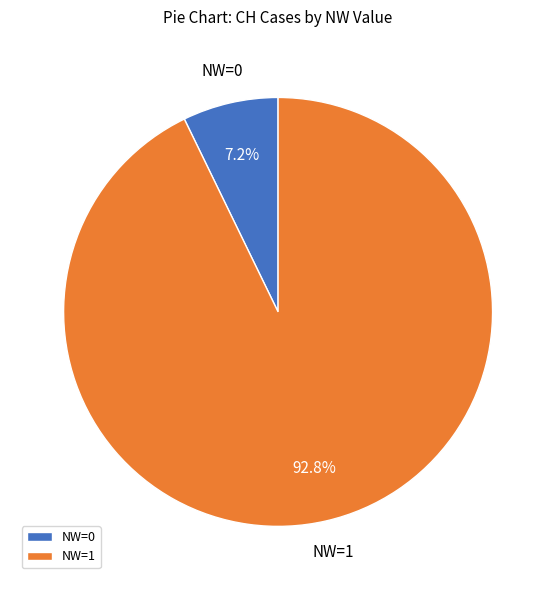

Count the number of slices in the pie.

2